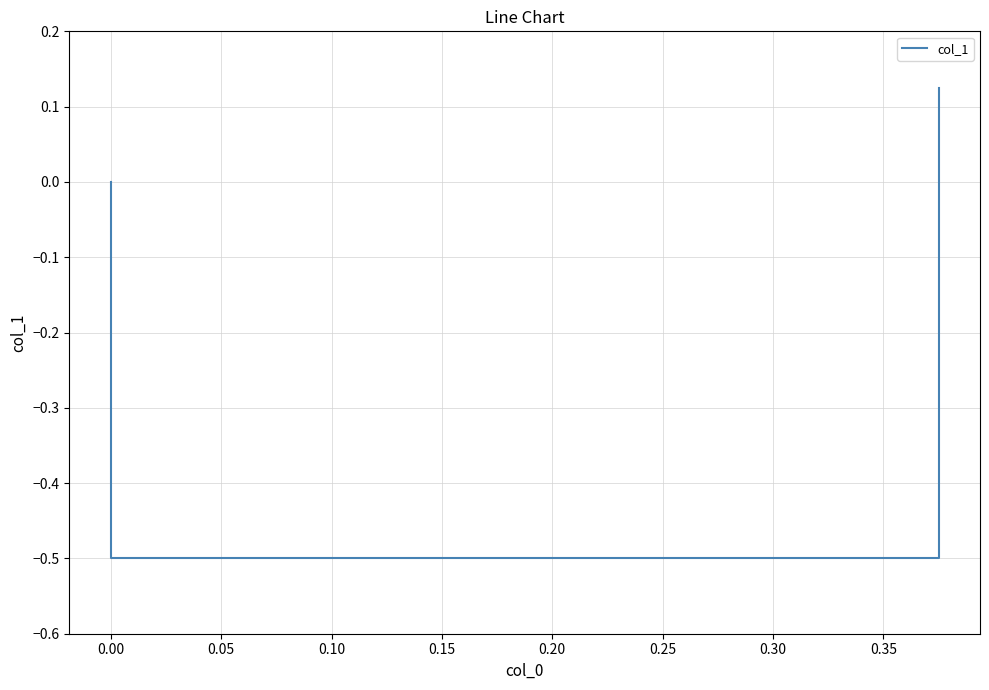

Which has a higher value, 0.05 or −0.05?

−0.05